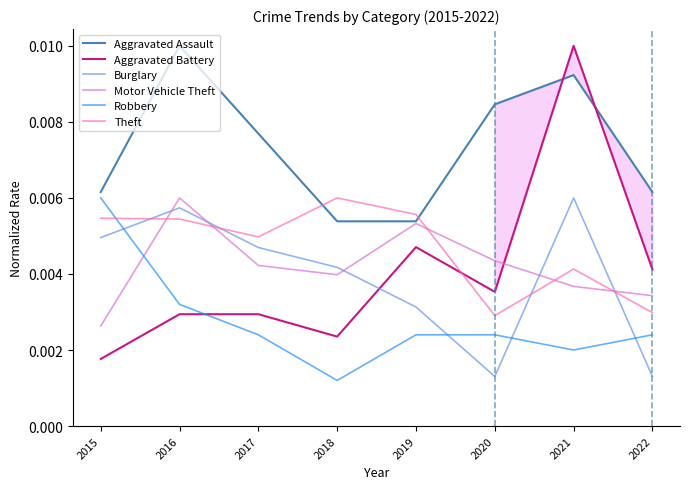

At which category does the chart reach its peak across all series?

2016